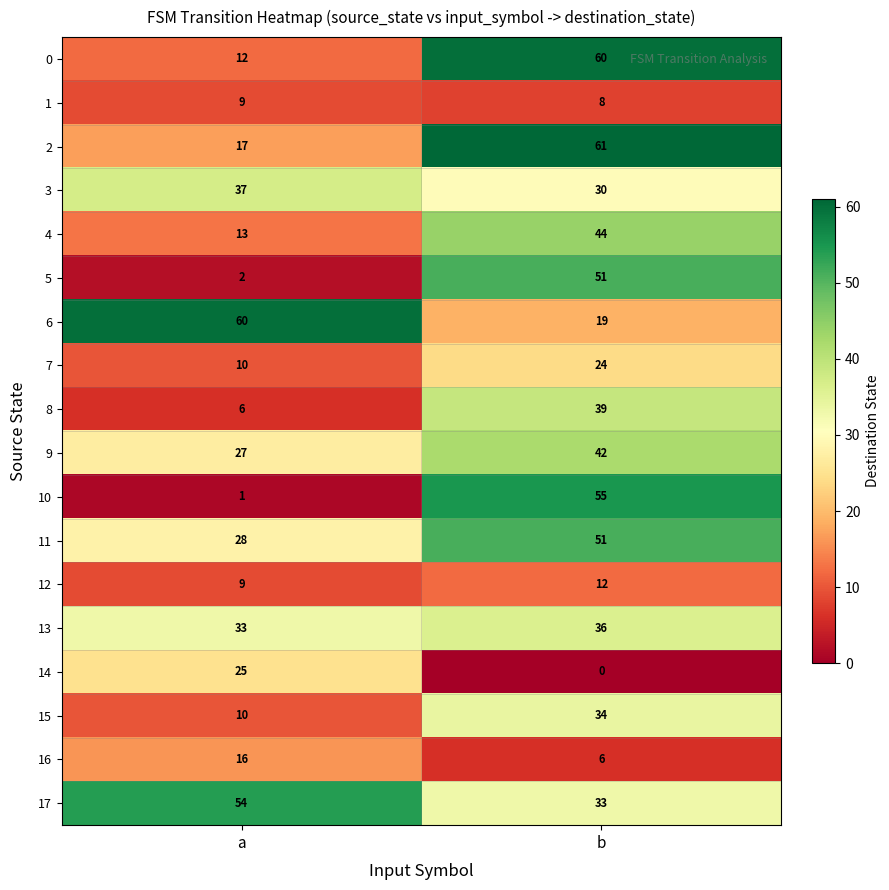

Which series has the largest range (max minus min)?

10